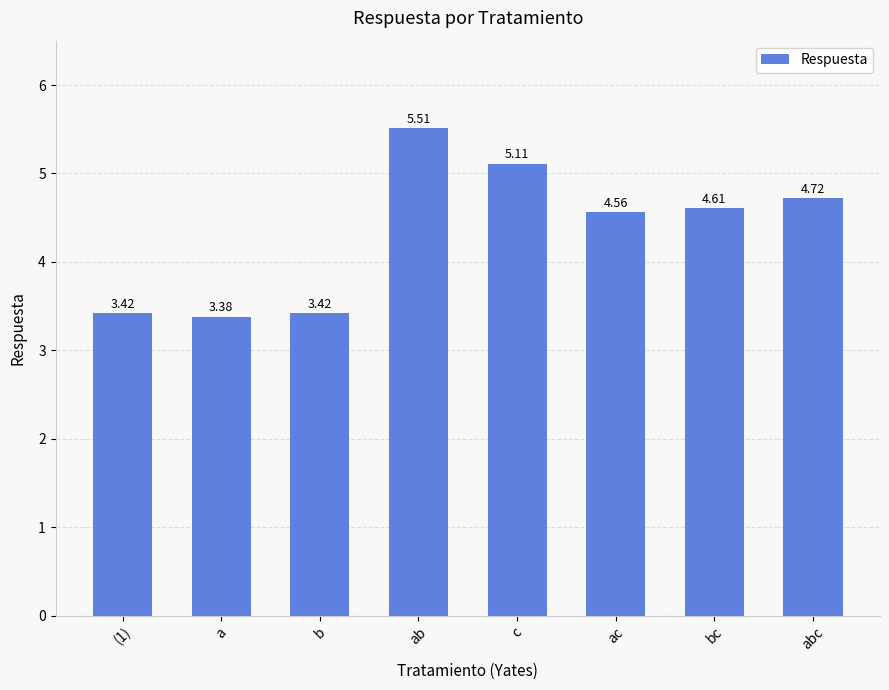

What is the difference between the values at abc and bc?

0.1